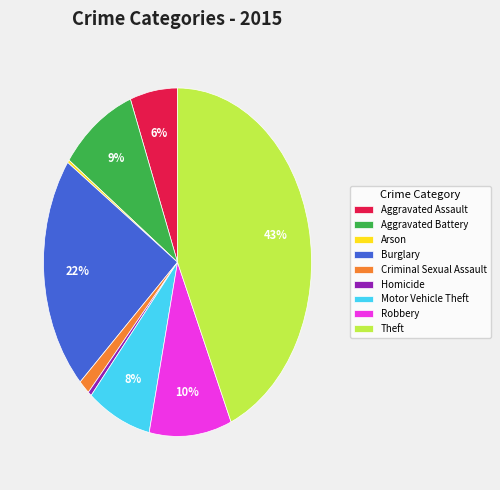

Is there any slice that represents more than half of the pie?

No